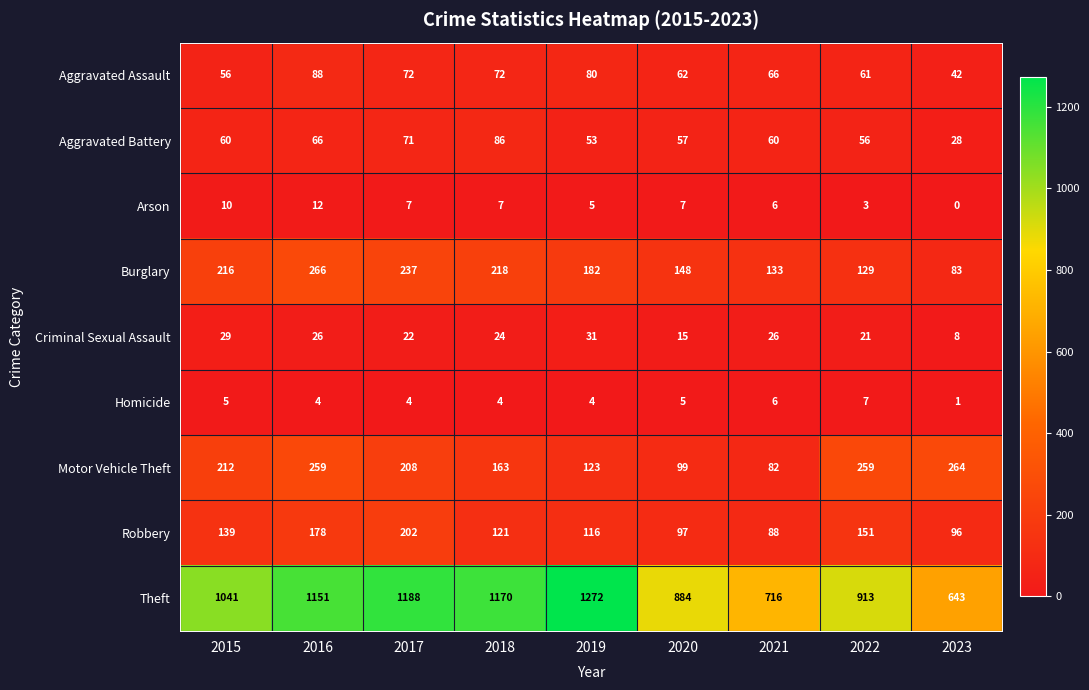

Which series has the largest range (max minus min)?

Theft